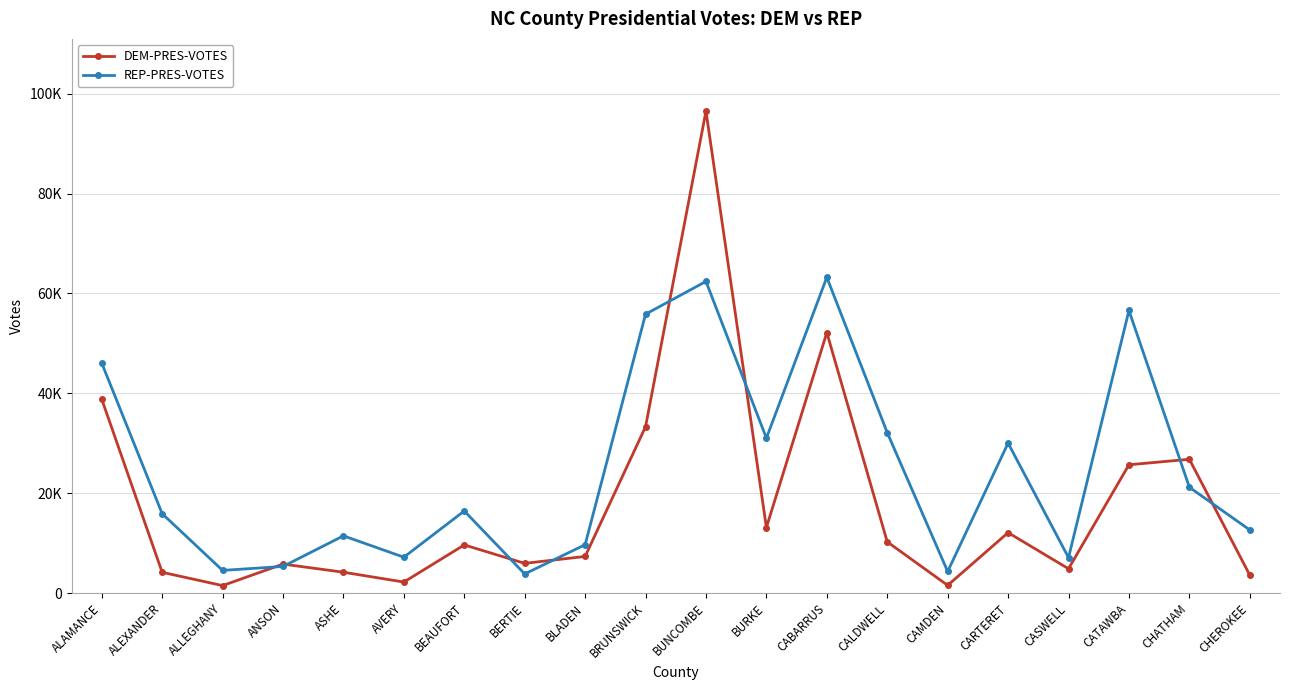

Does the chart have visible grid lines?

Yes